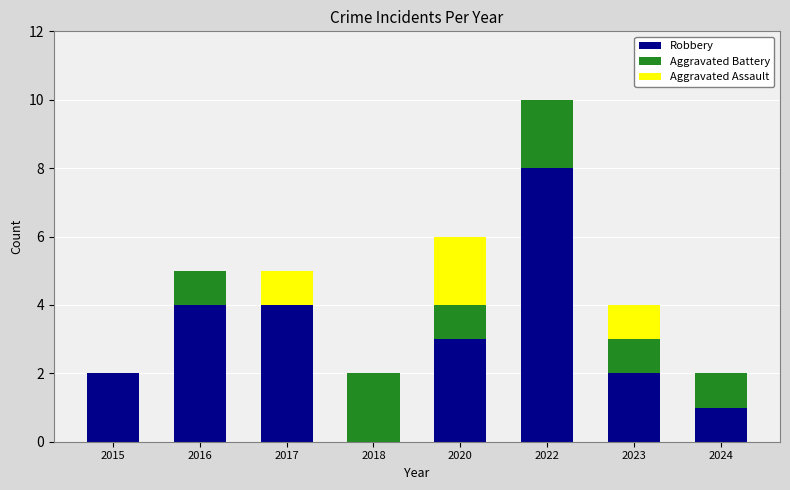

At which category is the sum across all series the highest?

2022